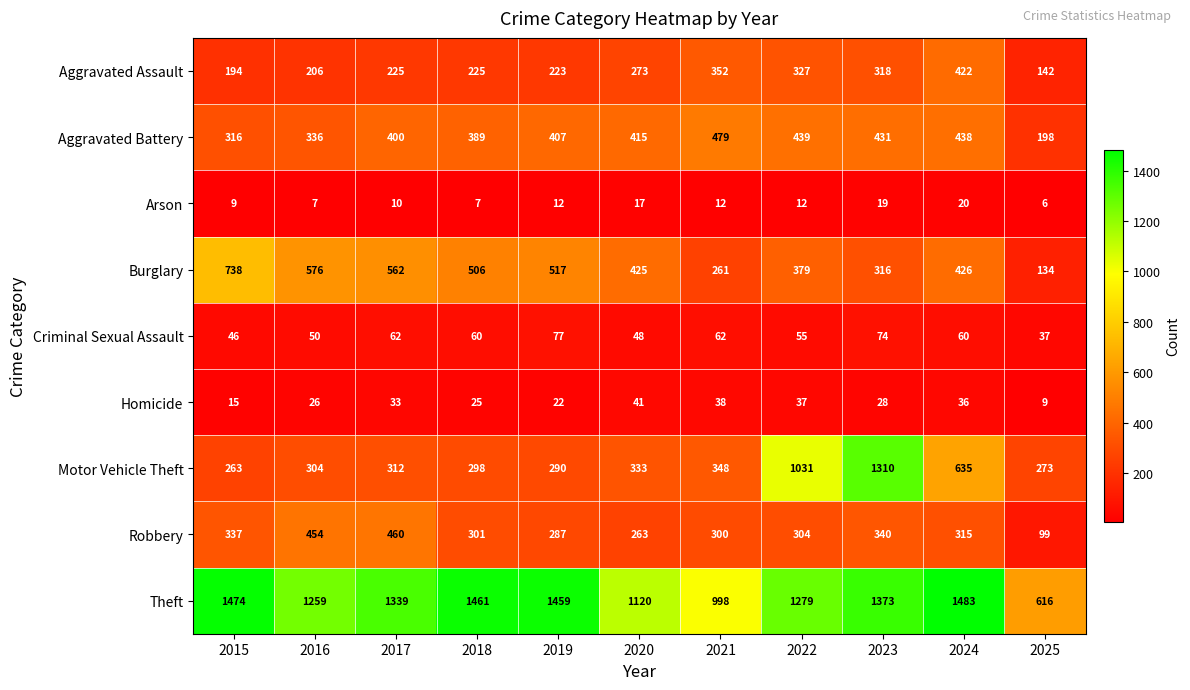

Count the number of data series in this chart.

9